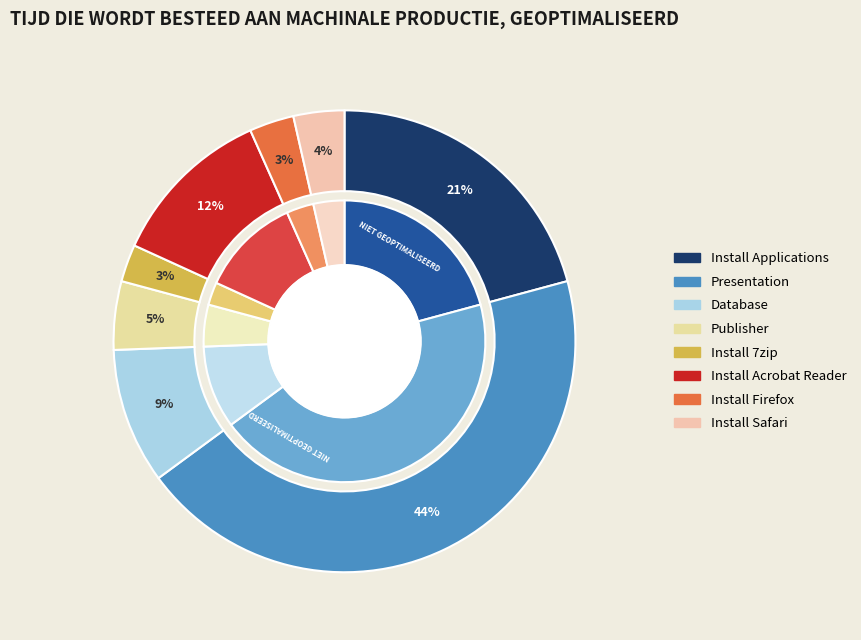

Count the number of slices in the pie.

8